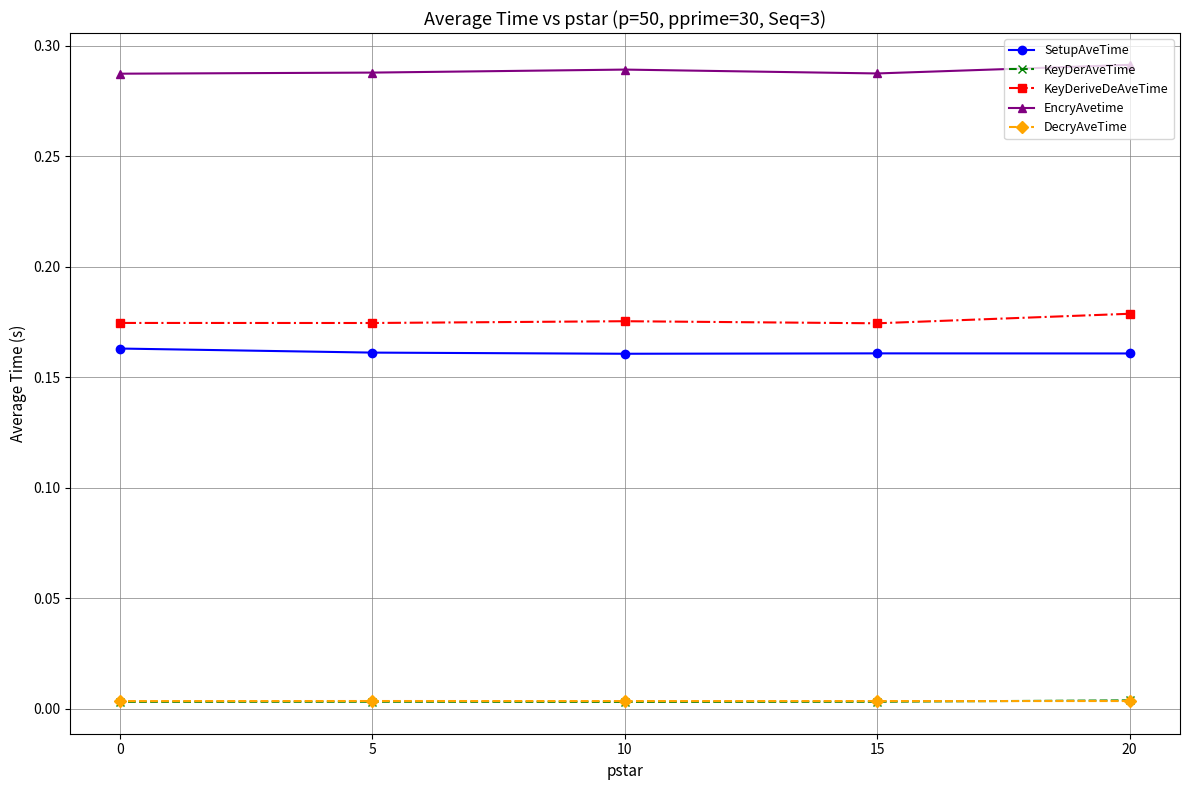

Is this an area chart (filled region under the line)?

No